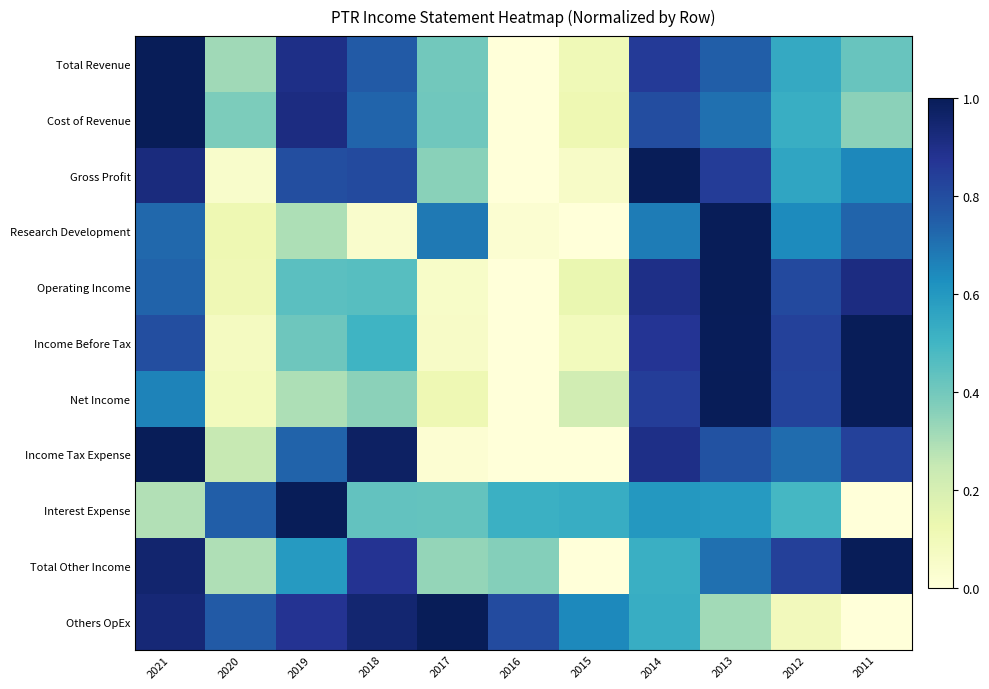

How many series are shown in this chart?

11